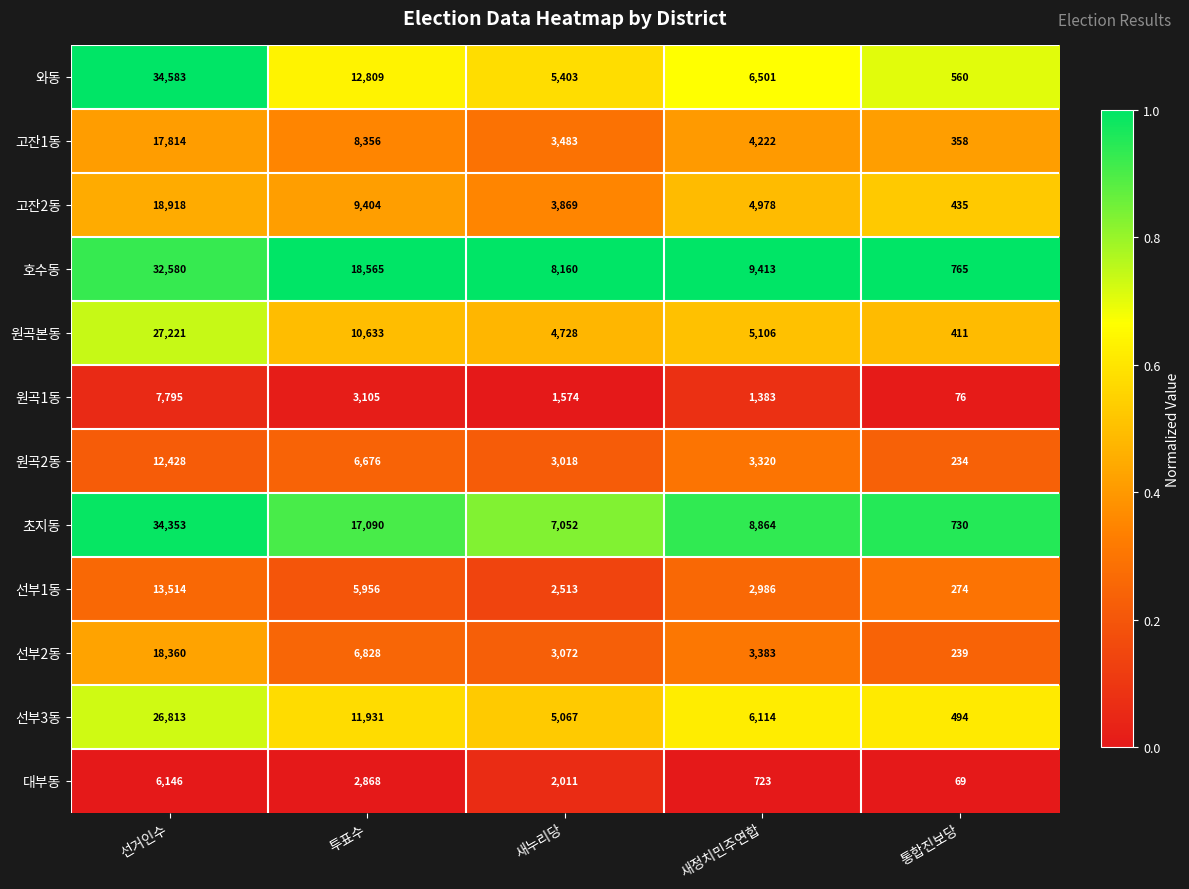

Which series has the largest range (max minus min)?

와동